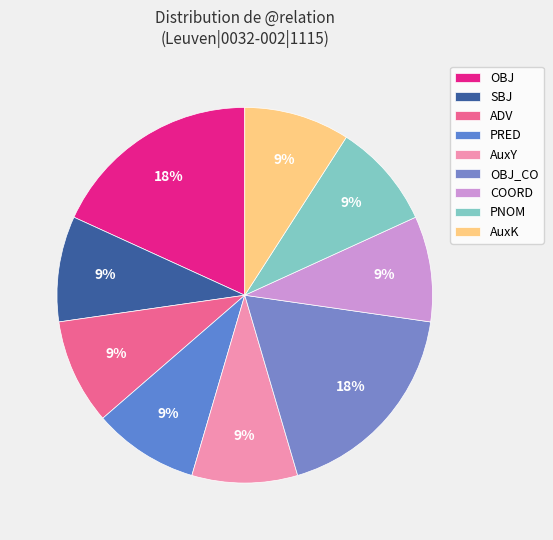

How many segments does this pie chart have?

9